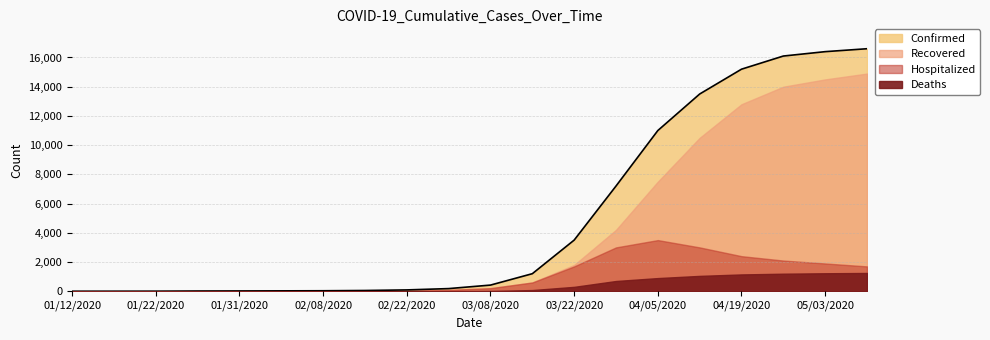

Reading left to right, transcribe all the data shown in this chart.

Confirmed: 1	2	4	14	19	25	32	50	90	180	420	1200	3500	7200	11000	13500	15200	16100	16400	16600
Recovered: 0	0	2	6	8	10	11	20	45	90	210	600	1800	4200	7500	10500	12800	14000	14500	14900
Hospitalized: 1	2	2	8	11	15	22	30	45	90	210	600	1700	3000	3500	3000	2400	2100	1900	1700
Deaths: 0	0	0	0	0	0	0	0	2	5	20	80	300	700	900	1050	1150	1200	1230	1250